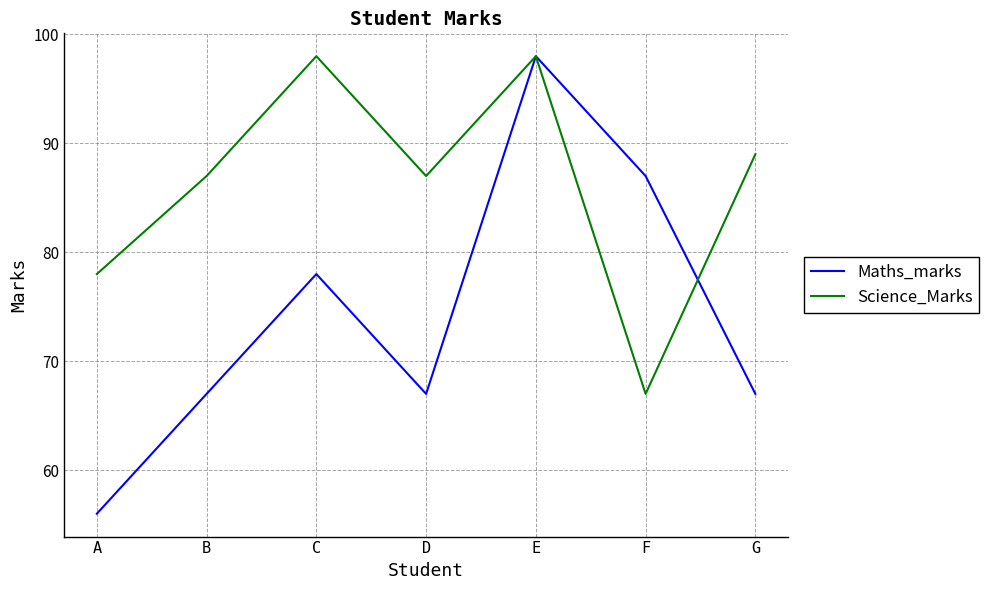

Which series has the largest total across all categories?

Science_Marks